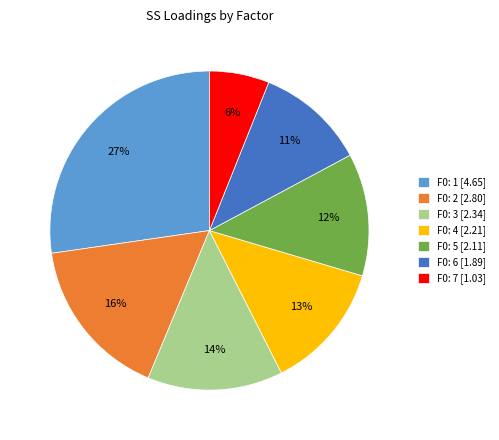

Between F0: 2 and F0: 1, which is larger?

F0: 1